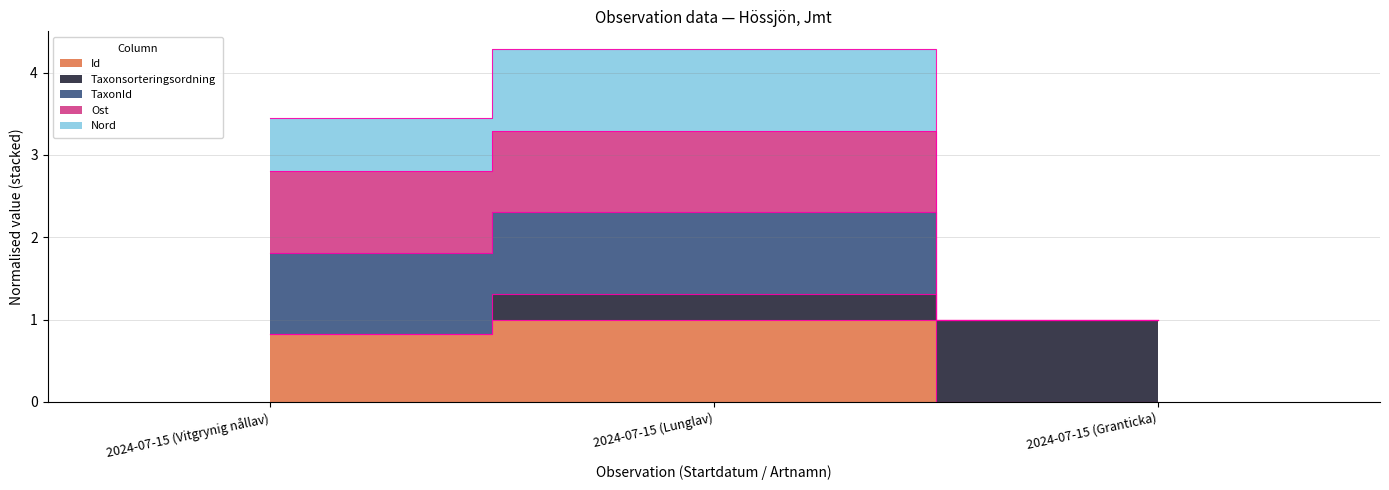

At which label is TaxonId closest to 2?

2024-07-15 (Vitgrynig nållav)